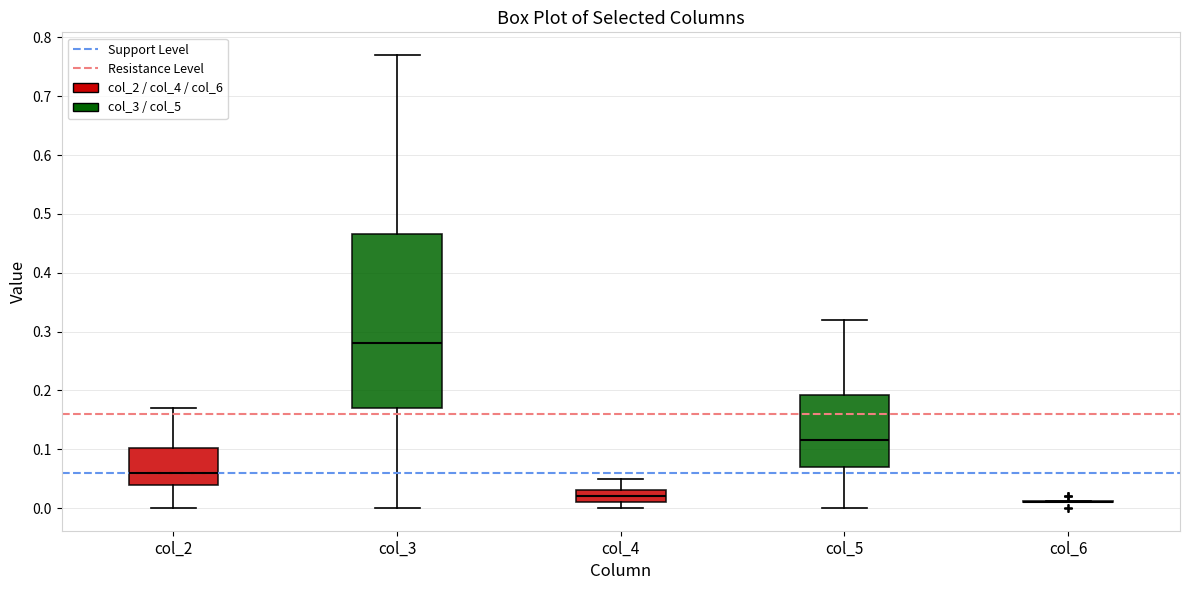

Reading left to right, transcribe this box plot: for each box, give where its median line is, the range the box spans, and where its two whiskers end, as read against the y-axis. The values are not printed on the chart, so give them approximately, as read against the axis.

col_2: median 0.06, box 0.04 to 0.10, whiskers 0.00 to 0.17
col_3: median 0.28, box 0.17 to 0.47, whiskers 0.00 to 0.77
col_4: median 0.02, box 0.01 to 0.03, whiskers 0.00 to 0.05
col_5: median 0.12, box 0.07 to 0.19, whiskers 0.00 to 0.32
col_6: box collapsed to a line at 0.01, whiskers 0.01 to 0.01